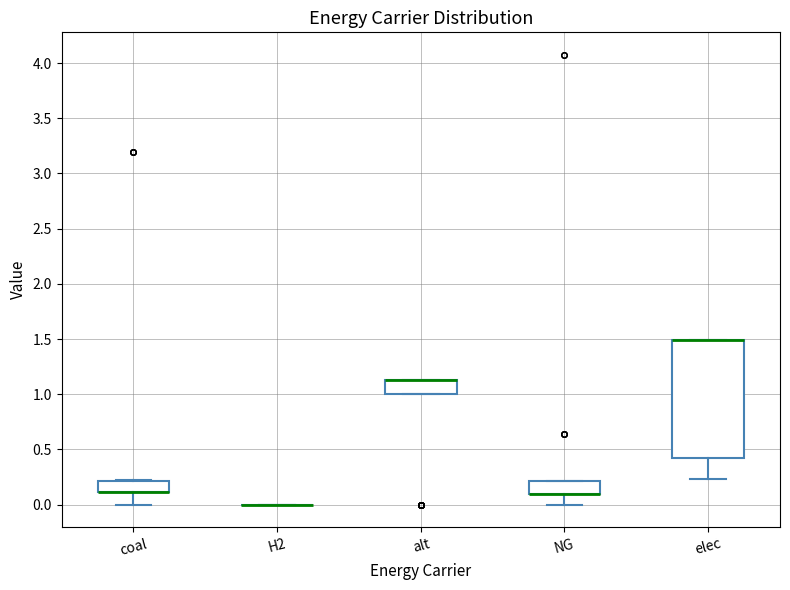

Reading left to right, read every box against the y-axis: the position of its median line, the range the box covers, and the ends of its whiskers. The values are not printed on the chart, so give them approximately, as read against the axis.

coal: median 0.10 (drawn on the box's lower edge), box 0.10 to 0.20, whiskers 0.00 to 0.20
H2: box collapsed to a line at 0.00, whiskers 0.00 to 0.00
alt: median 1.15 (drawn on the box's upper edge), box 1.00 to 1.15, whiskers 1.00 to 1.15
NG: median 0.10 (drawn on the box's lower edge), box 0.10 to 0.20, whiskers 0.00 to 0.20
elec: median 1.50 (drawn on the box's upper edge), box 0.45 to 1.50, whiskers 0.25 to 1.50